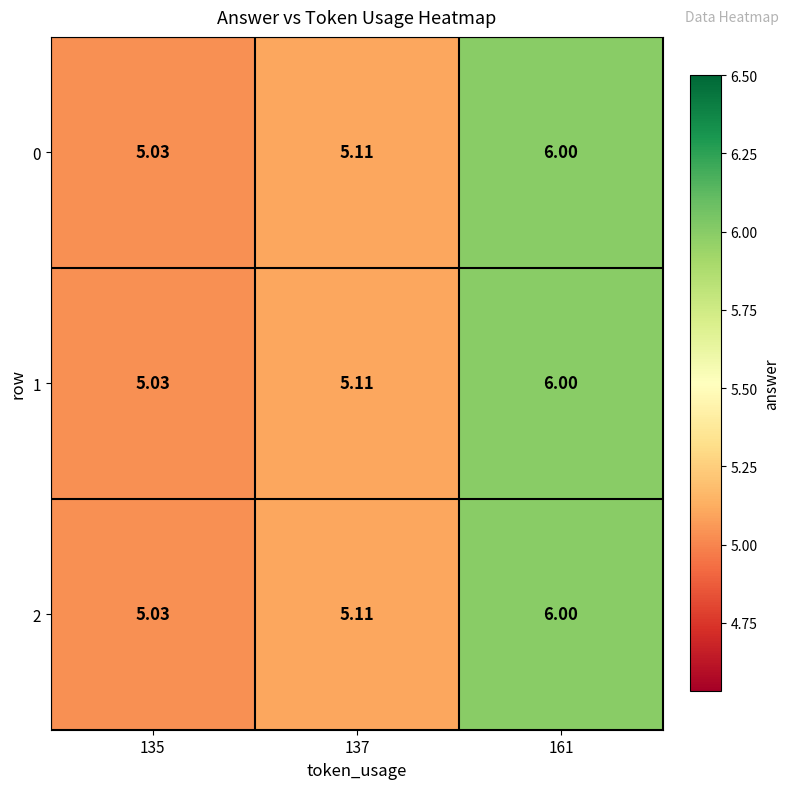

Which category has the lowest value across all series?

135